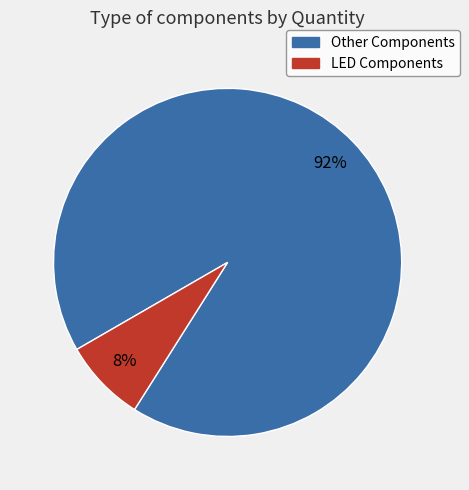

How many segments does this pie chart have?

2